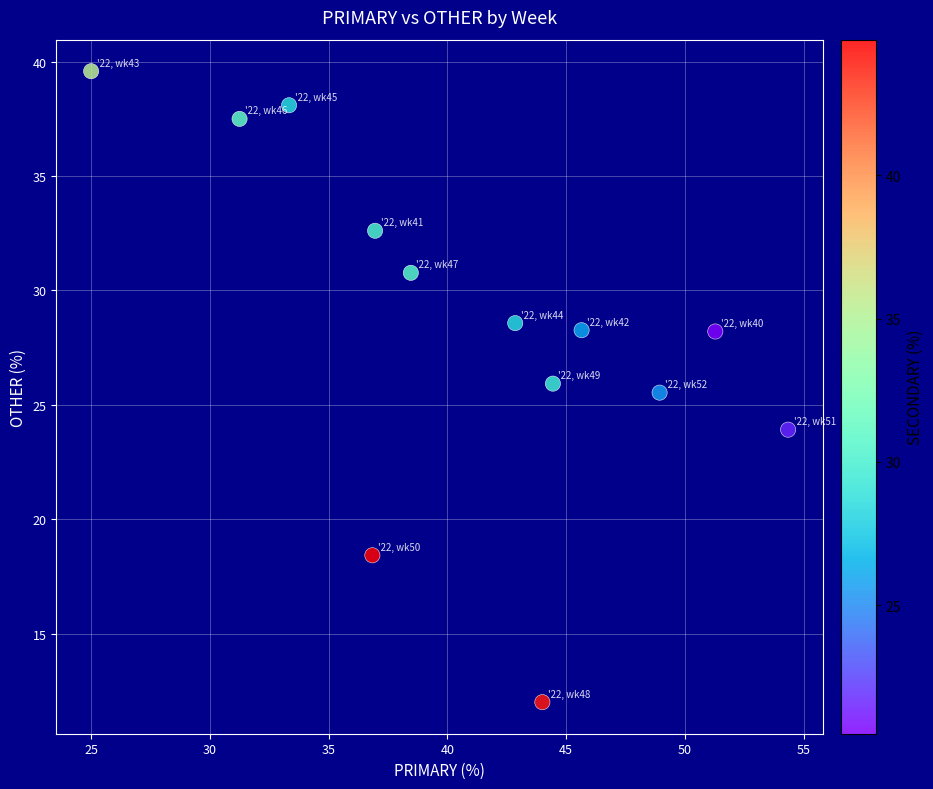

What Y value in the scatter plot is closest to 25?

25.5